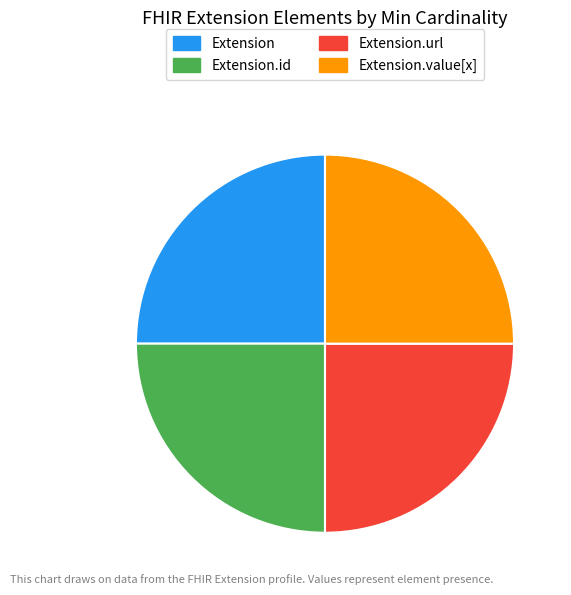

Approximately how many times larger is the value at Extension.id compared to Extension.value[x]?

1.0